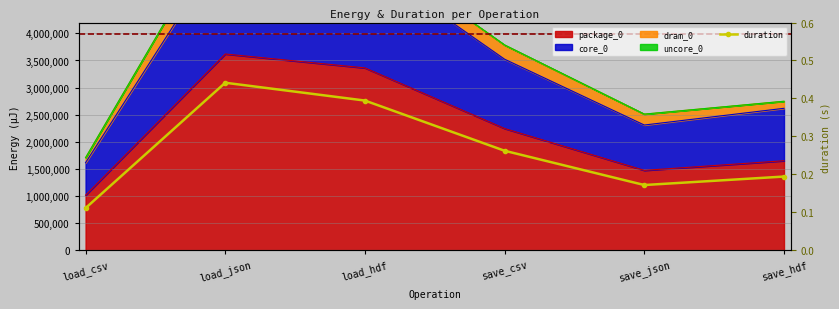

What is the average value?

0.3